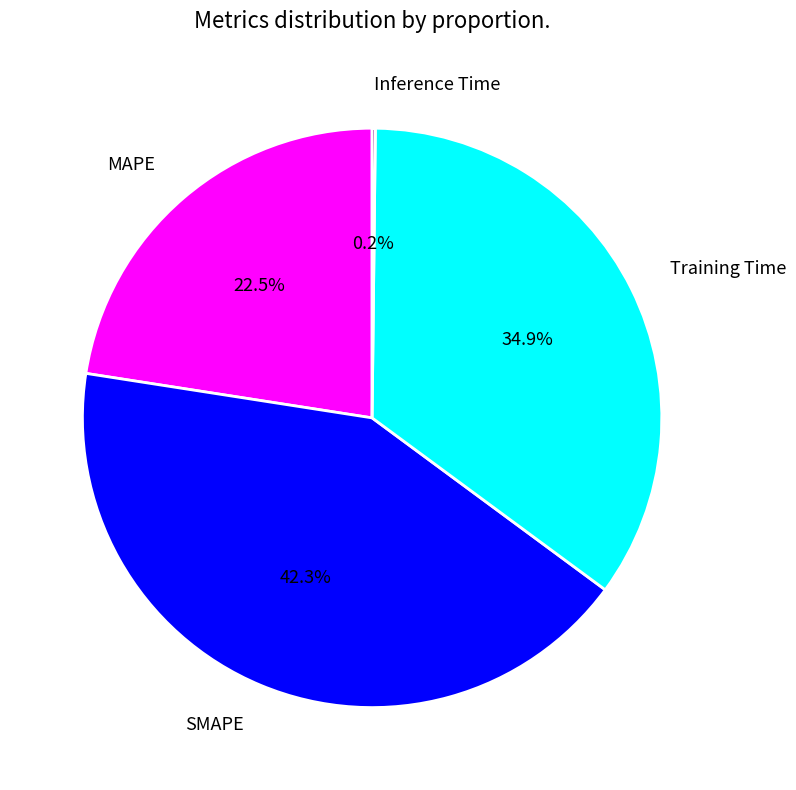

Does SMAPE represent more than half of the total?

No